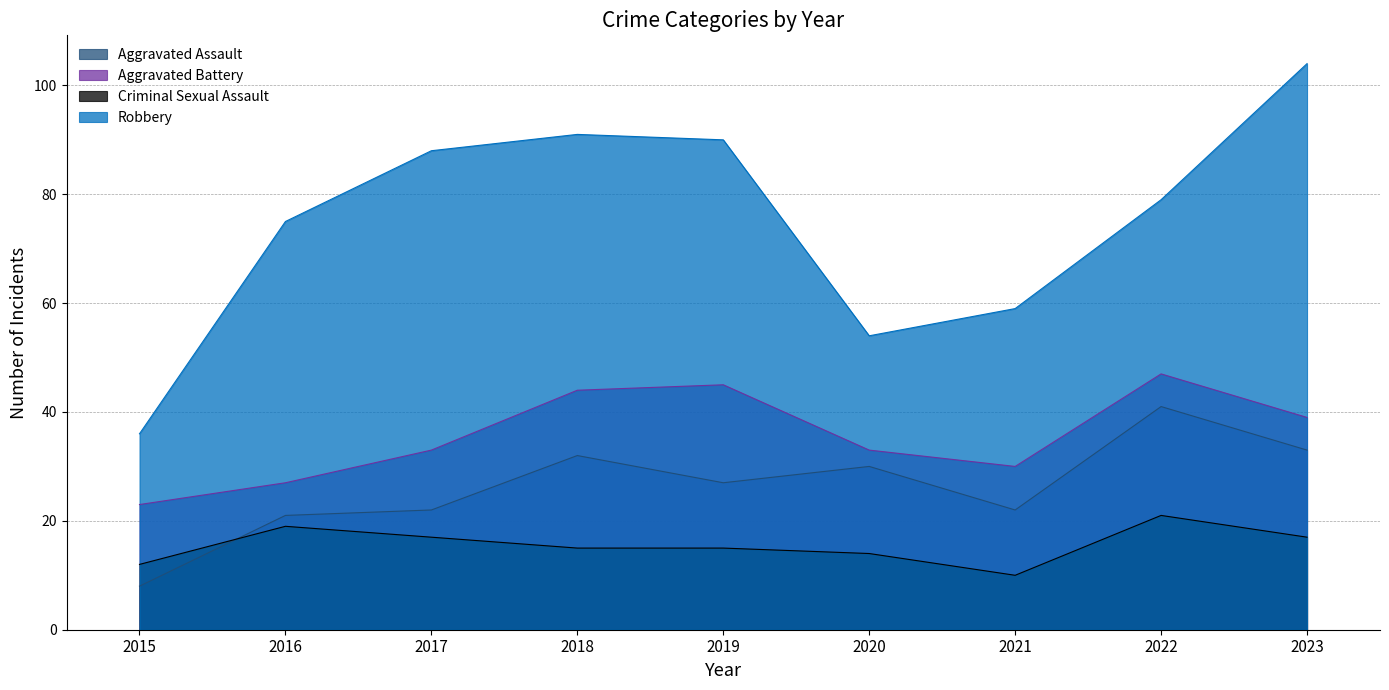

What are all the series names shown in the legend?

Aggravated Assault, Aggravated Battery, Criminal Sexual Assault, Robbery